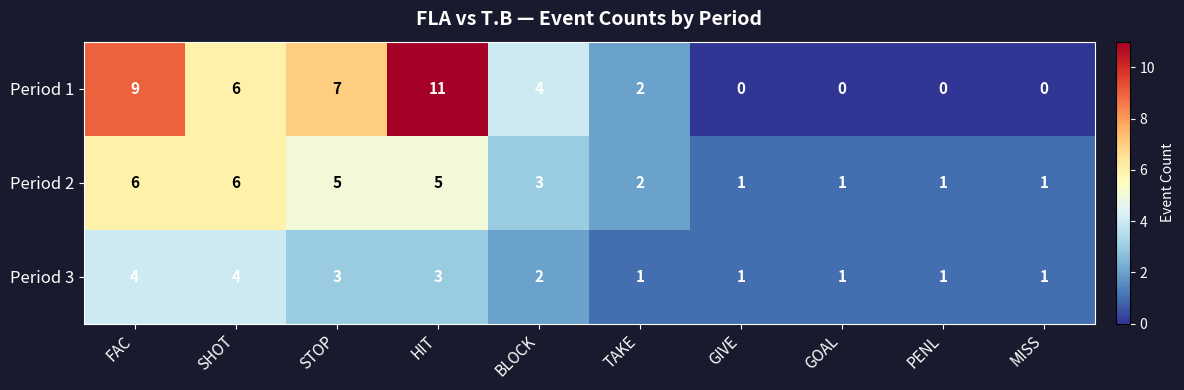

What is the difference between the Period 3 values at PENL and SHOT?

3